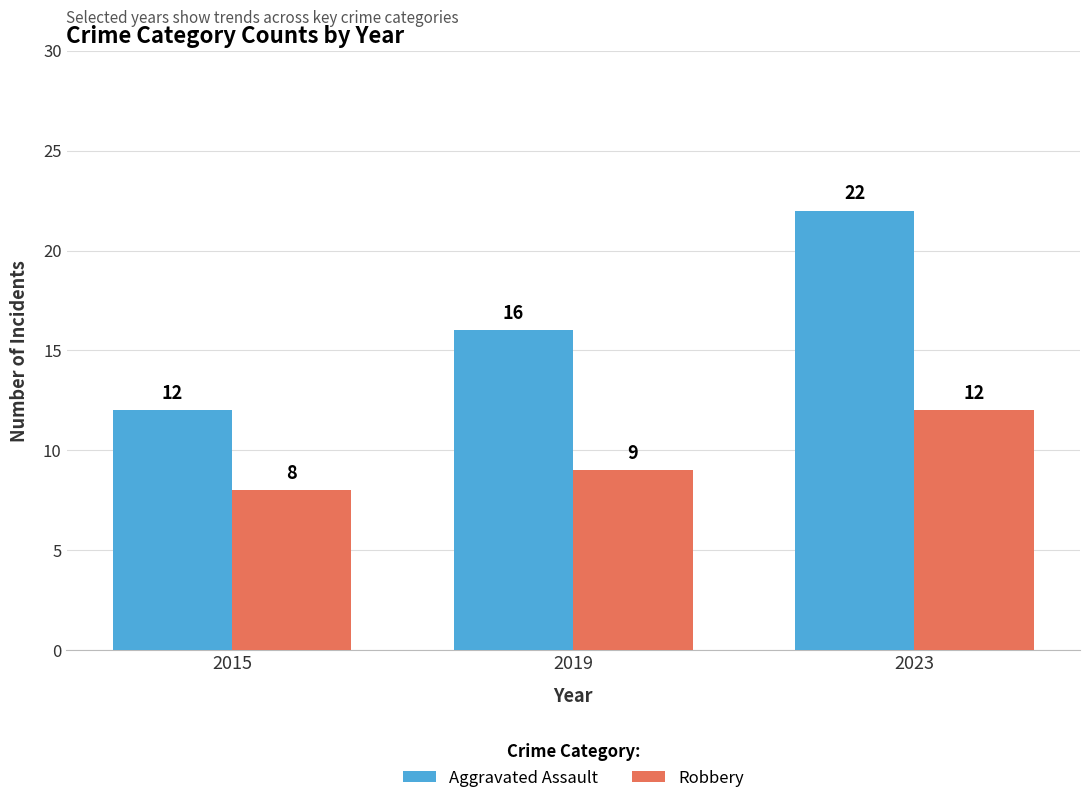

Are the bars grouped side by side (vs. stacked)?

Yes